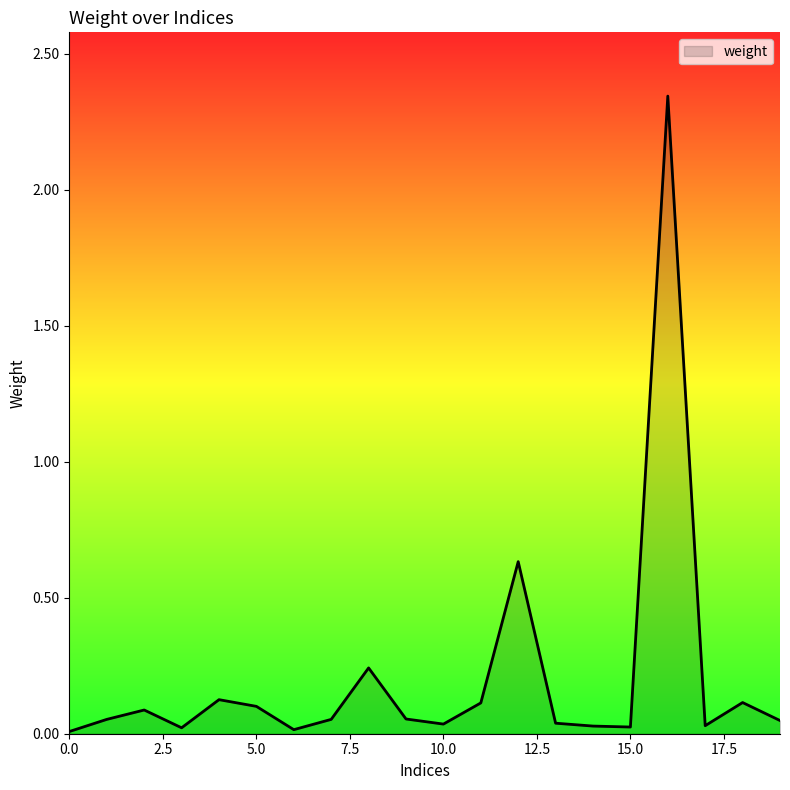

How many lines are shown in the chart?

1